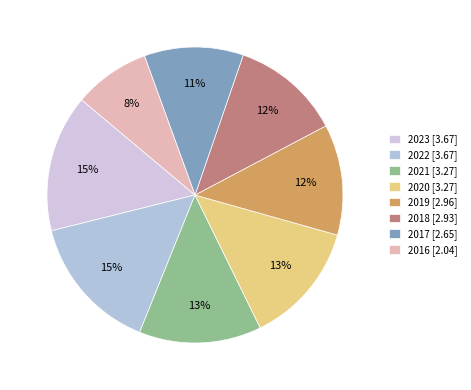

To the nearest percent, what is the average slice percentage?

12%